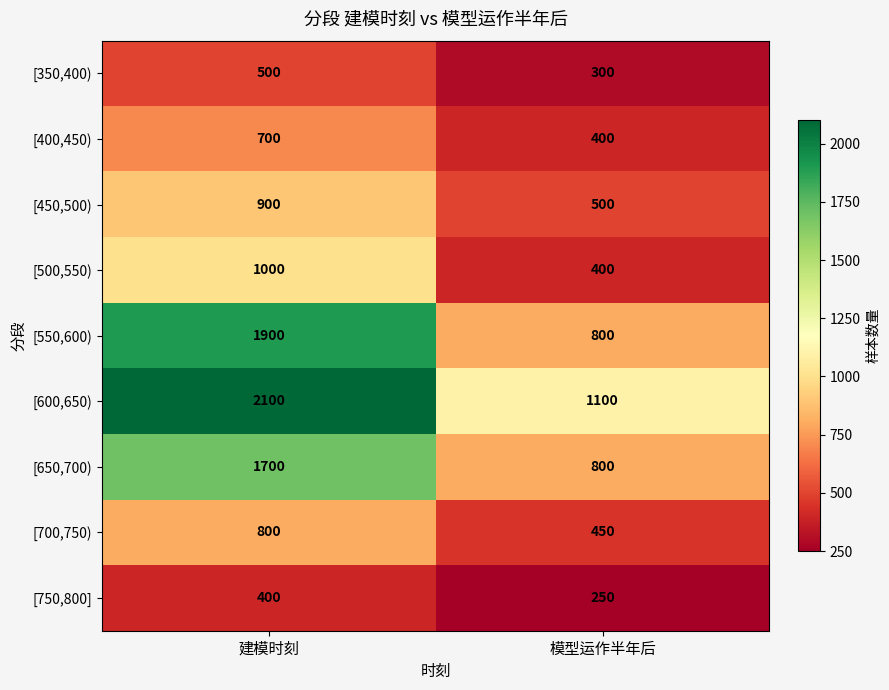

What is the spread (max minus min) of values at 建模时刻?

1700